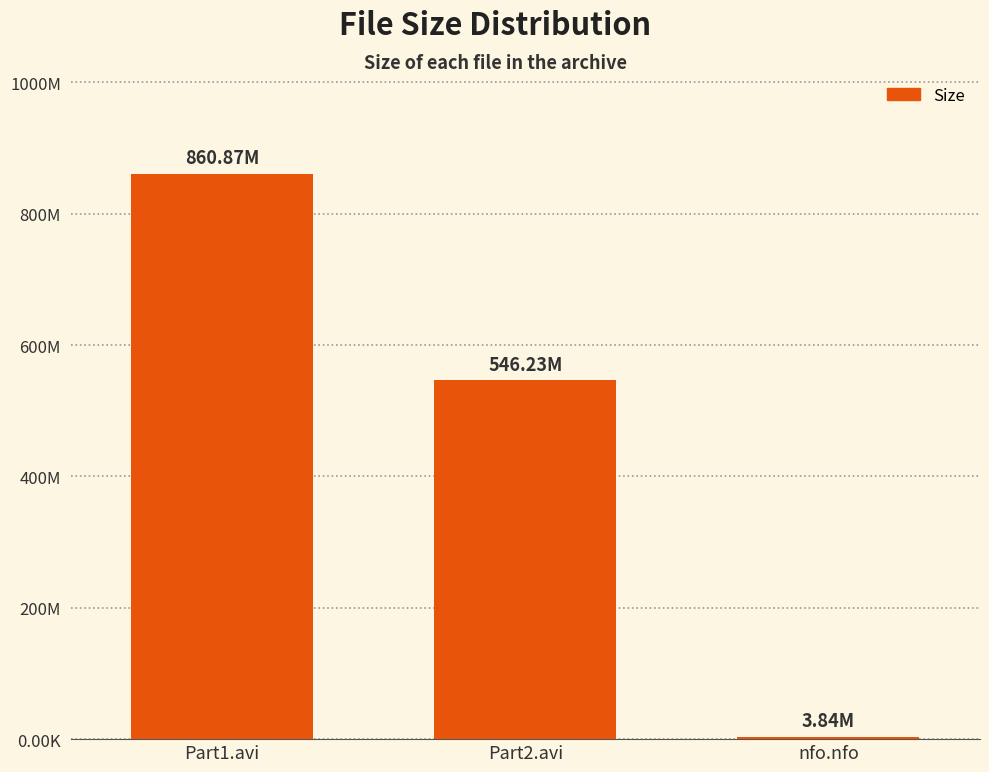

Reading left to right, what are all the values shown in this chart?

Part1.avi=860.9	Part2.avi=546.2	nfo.nfo=3.8